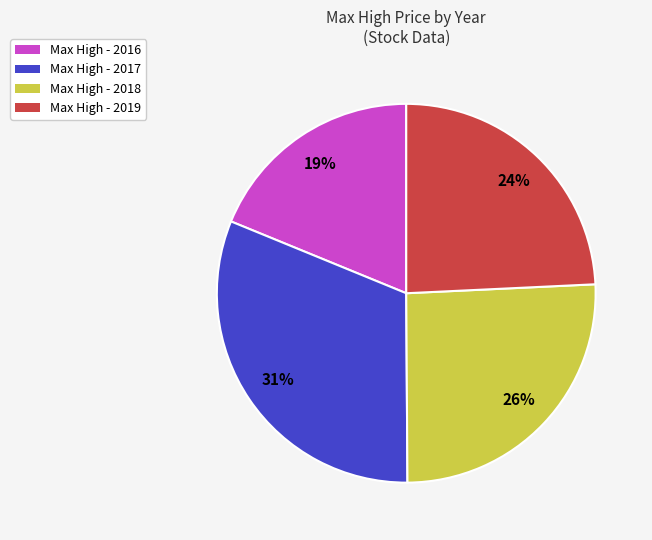

To the nearest percent, what is the average slice percentage?

25%